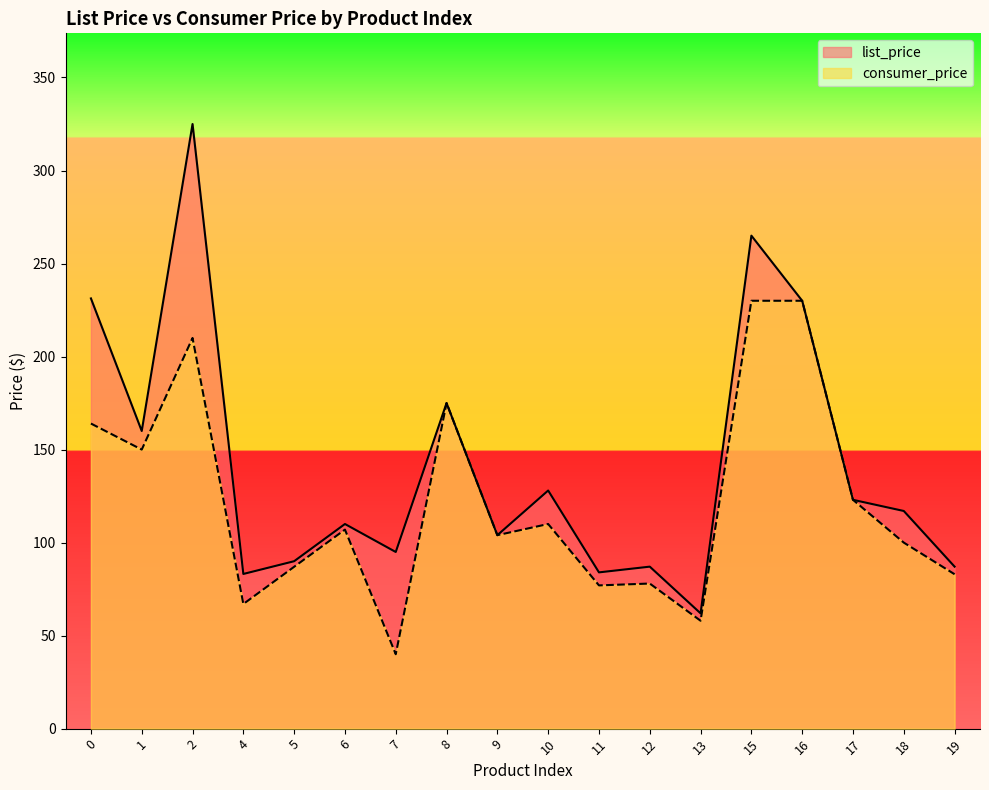

The list_price series shows 325.0 at 2. True or false?

True